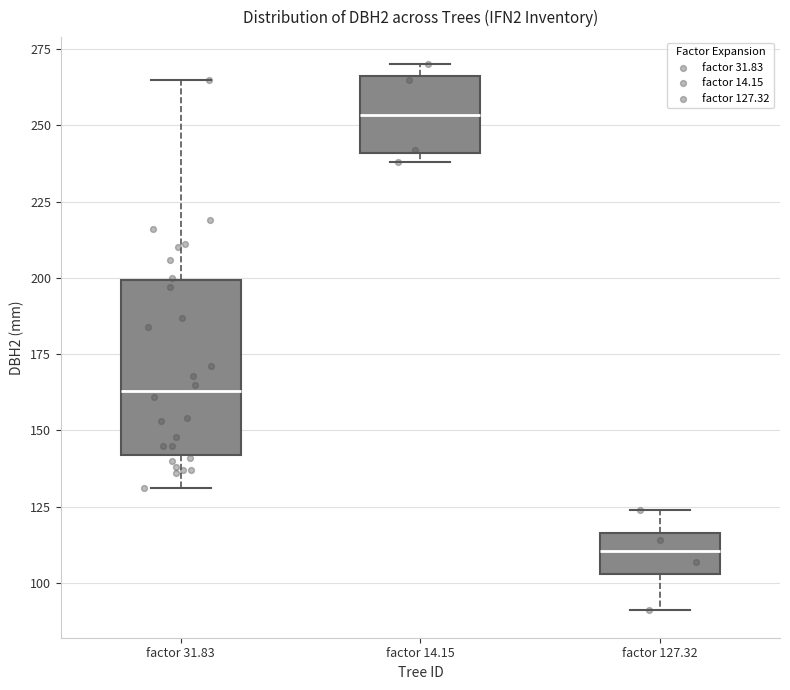

Reading left to right, transcribe this box plot: for each box, give where its median line is, the range the box spans, and where its two whiskers end, as read against the y-axis. The values are not printed on the chart, so give them approximately, as read against the axis.

factor 31.83: median 165, box 140 to 200, whiskers 130 to 265
factor 14.15: median 255, box 240 to 265, whiskers 240 (just below the box's lower edge) to 270
factor 127.32: median 110, box 105 to 115, whiskers 90 to 125